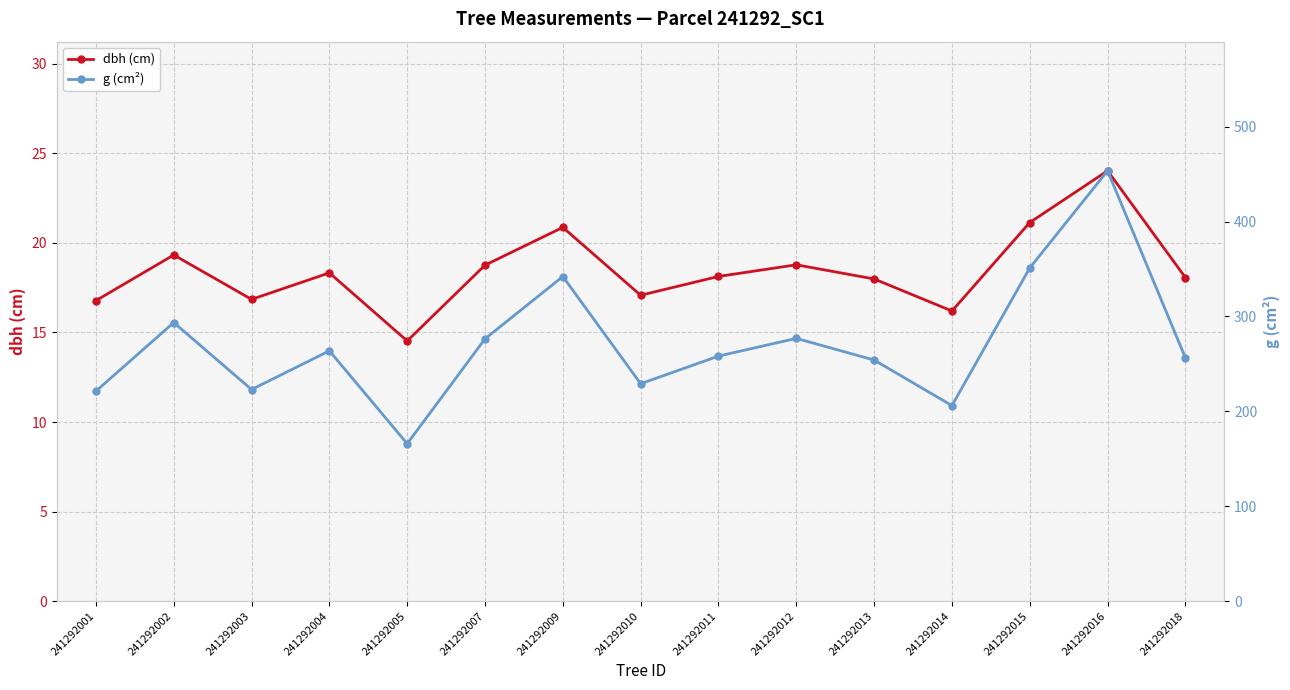

At which category does g (cm²) reach its first local valley?

241292003